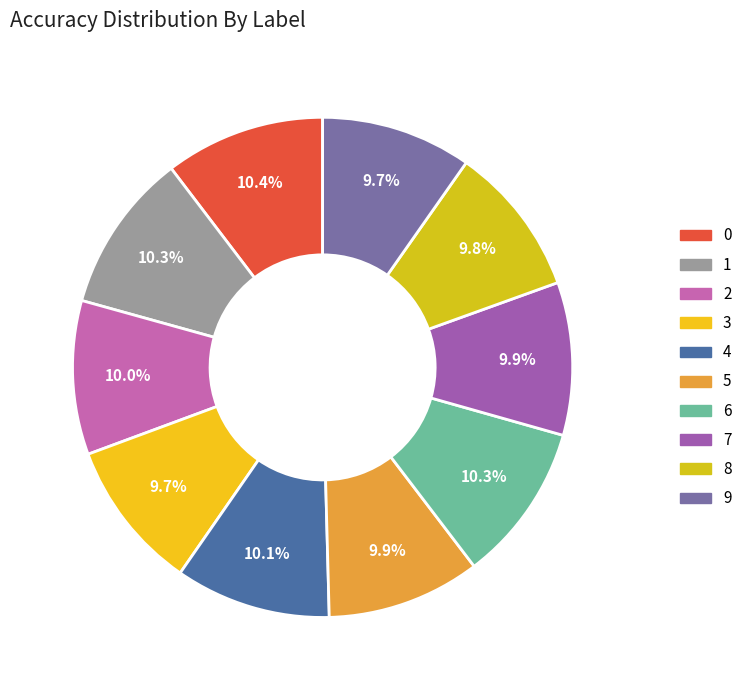

To the nearest percent, what is the combined percentage of 6 and 8?

20%